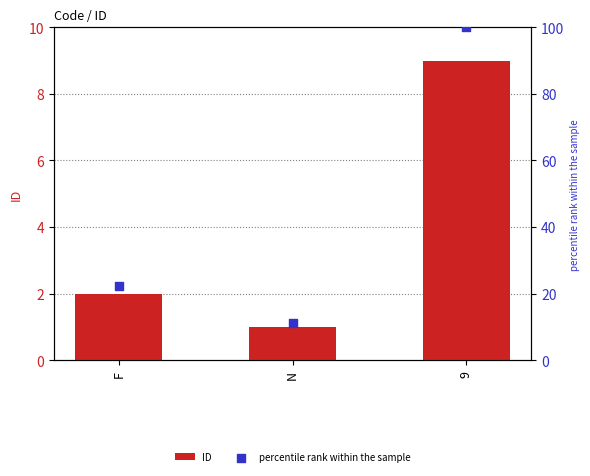

Is the value of ID at 9 greater than the value of percentile rank within the sample at N?

No